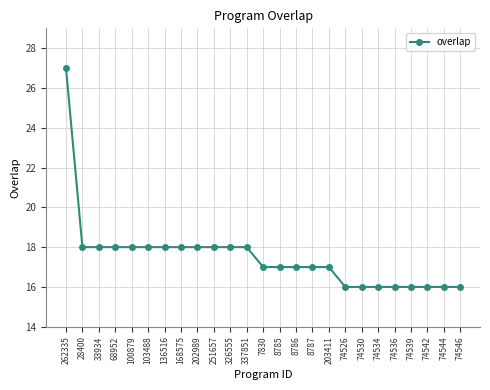

What is the label of the 24th point from the left?

74544